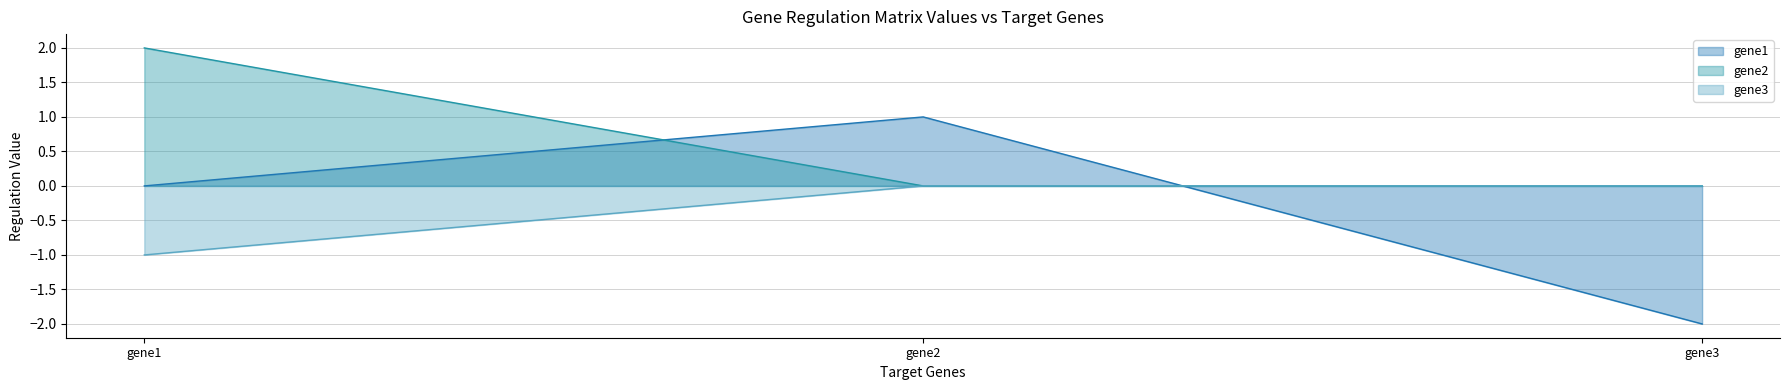

What is the smallest value displayed?

-2